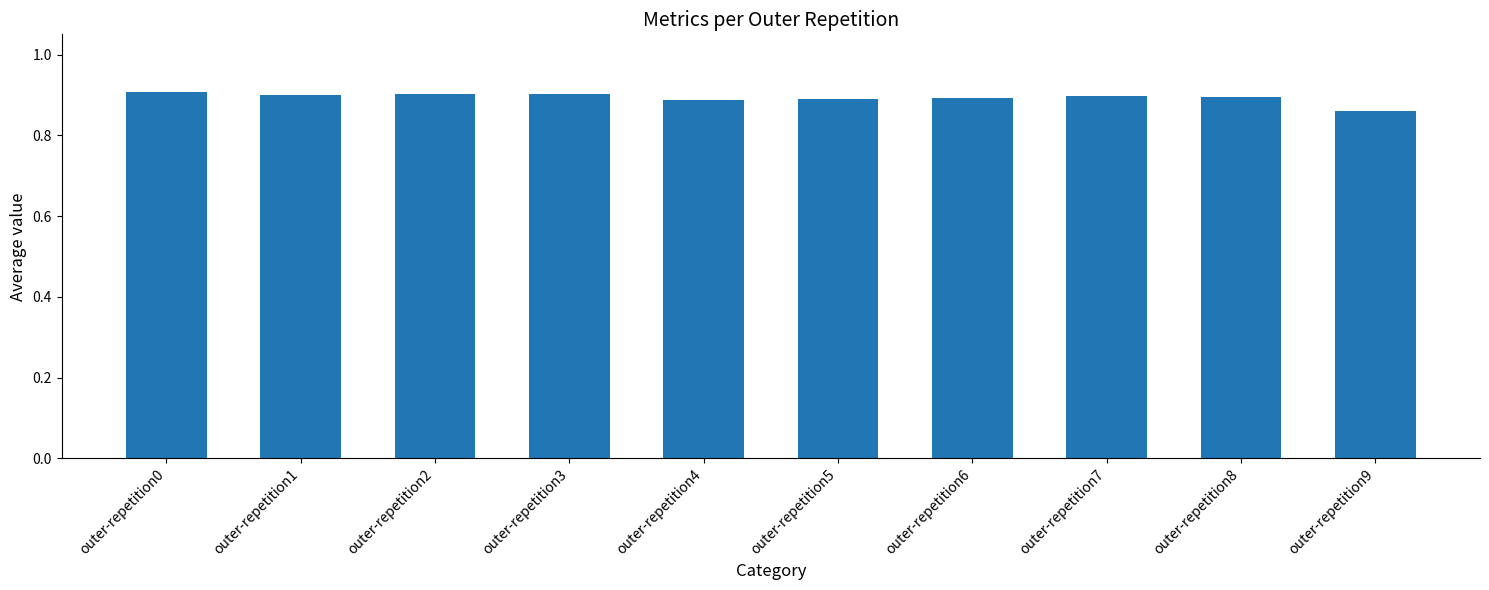

What is the sum of all values?

8.9